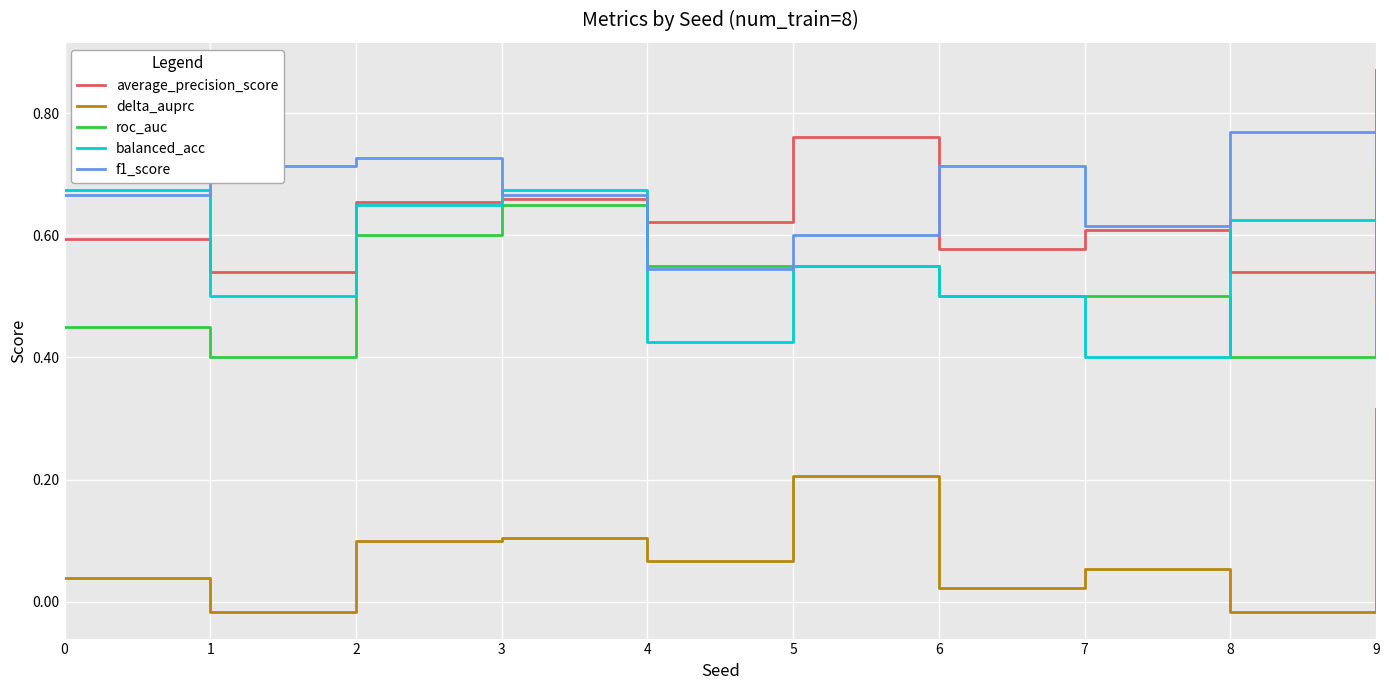

Which series has the largest range (max minus min)?

roc_auc